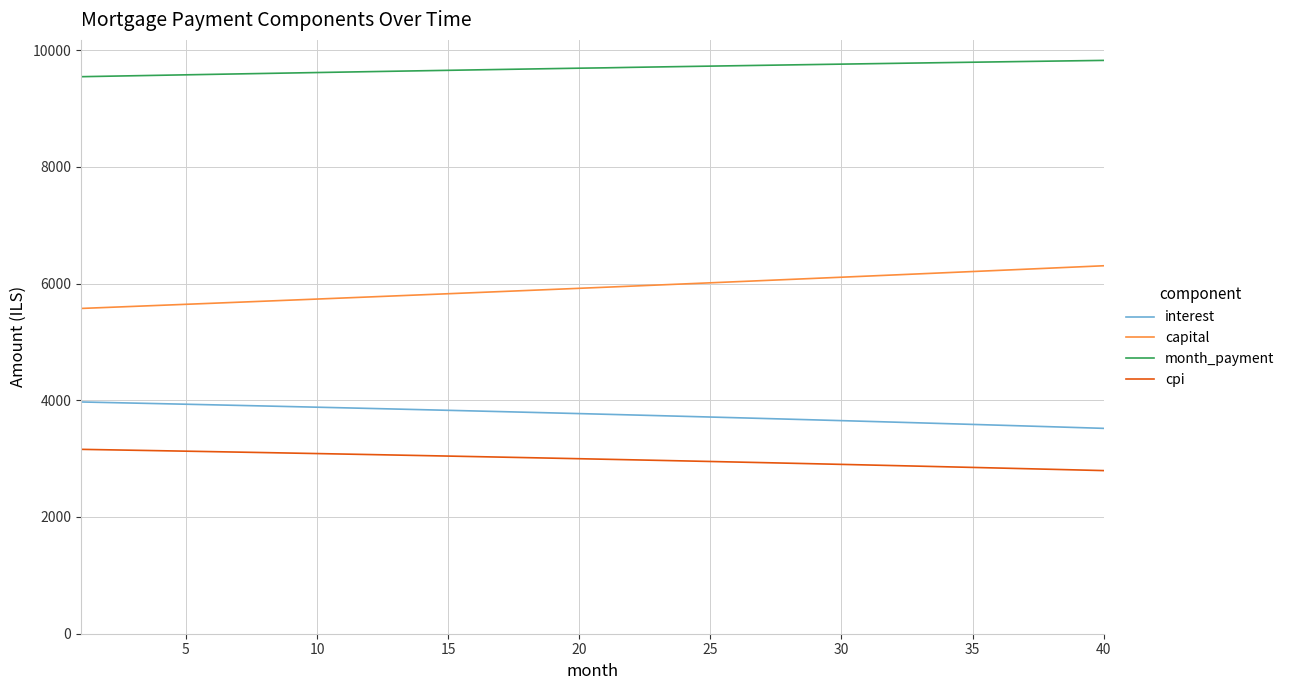

Which series has the largest total across all categories?

month_payment